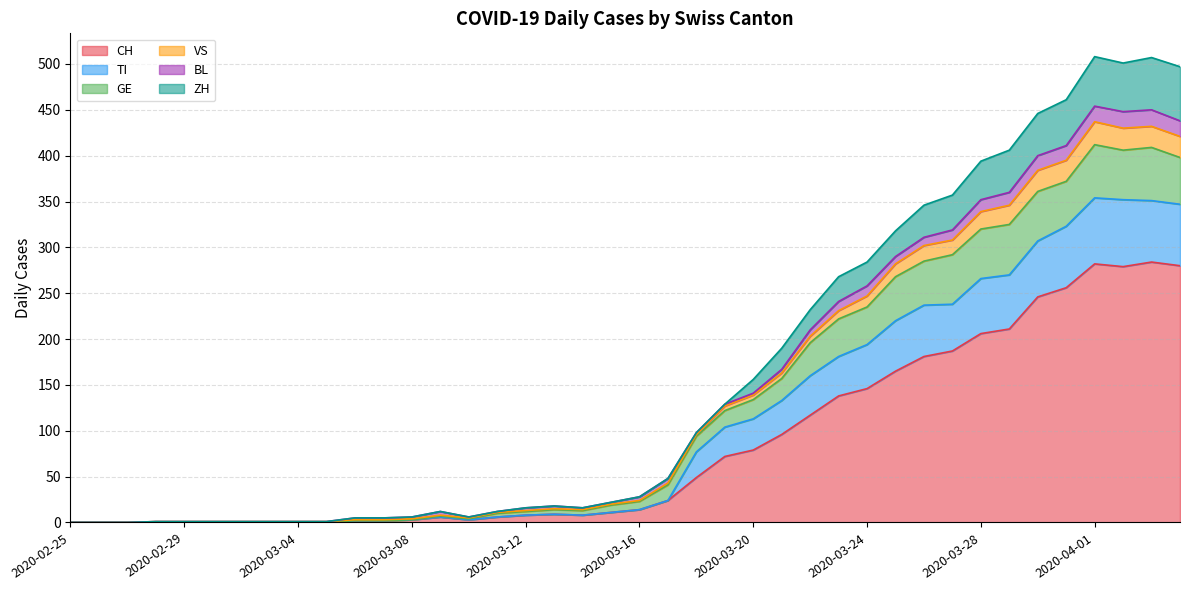

What is the maximum value shown in the chart?

508